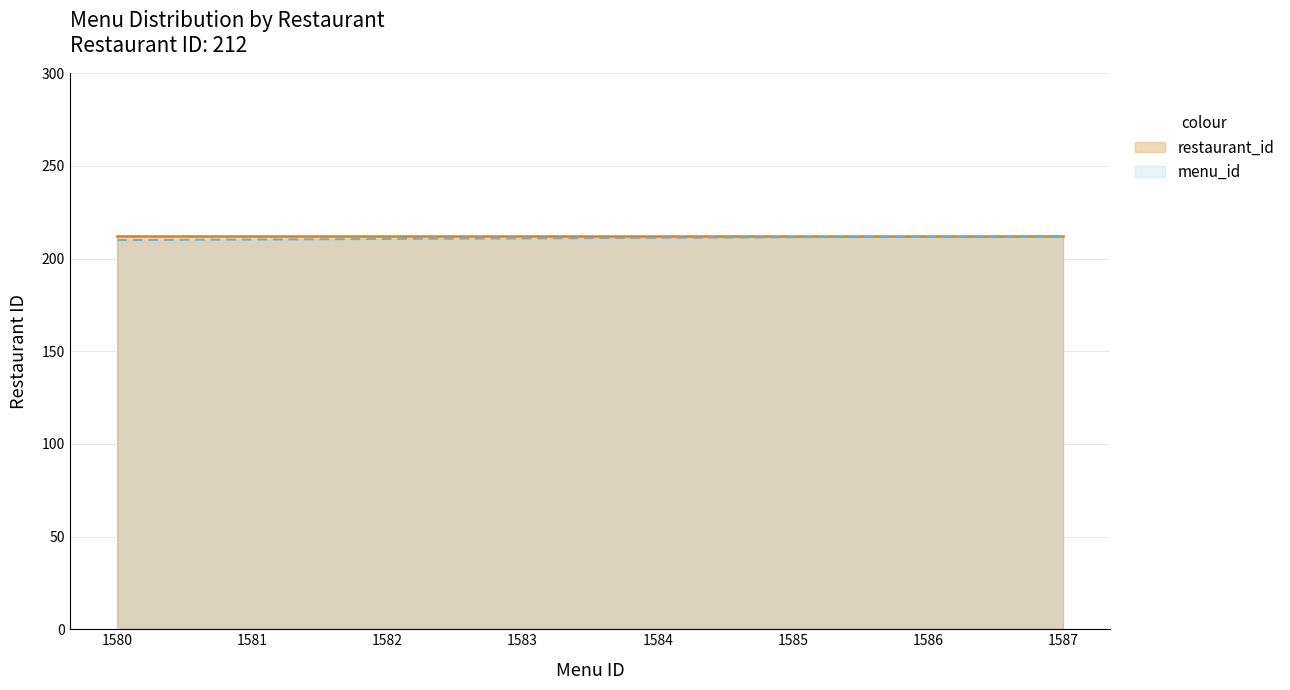

At 1580, list the series in order from smallest to largest.

menu_id line, restaurant_id line